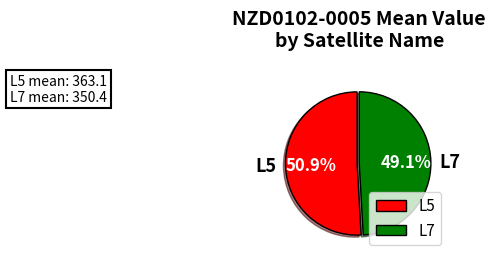

Which has a higher value, L7 or L5?

L5